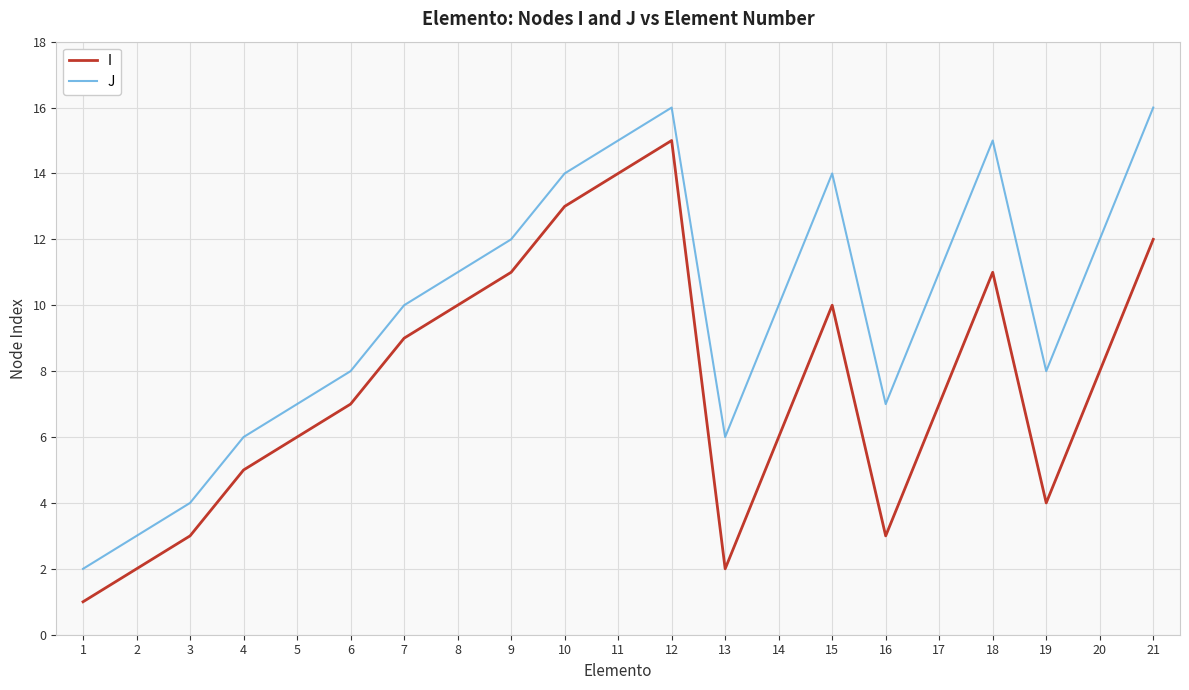

Rank the series by their maximum value, from highest to lowest.

J, I